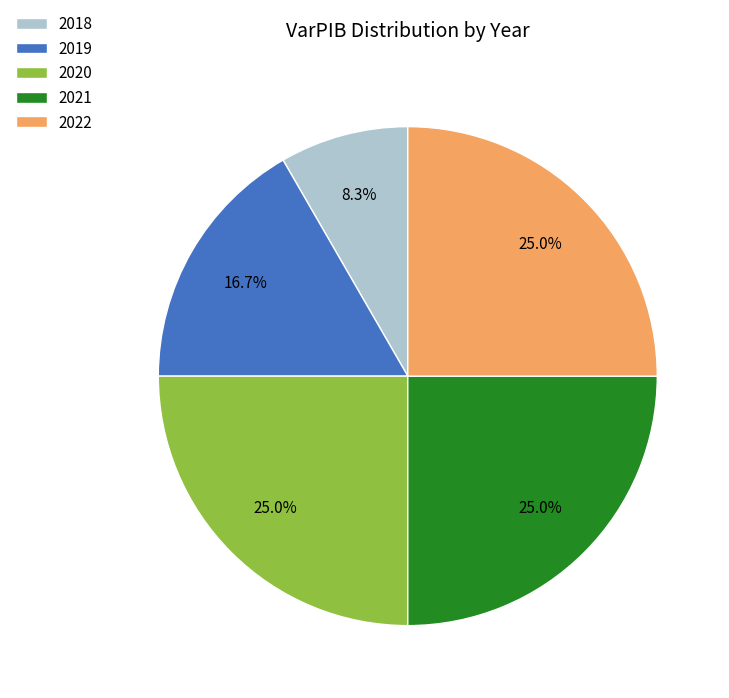

Between 2020 and 2019, which is larger?

2020